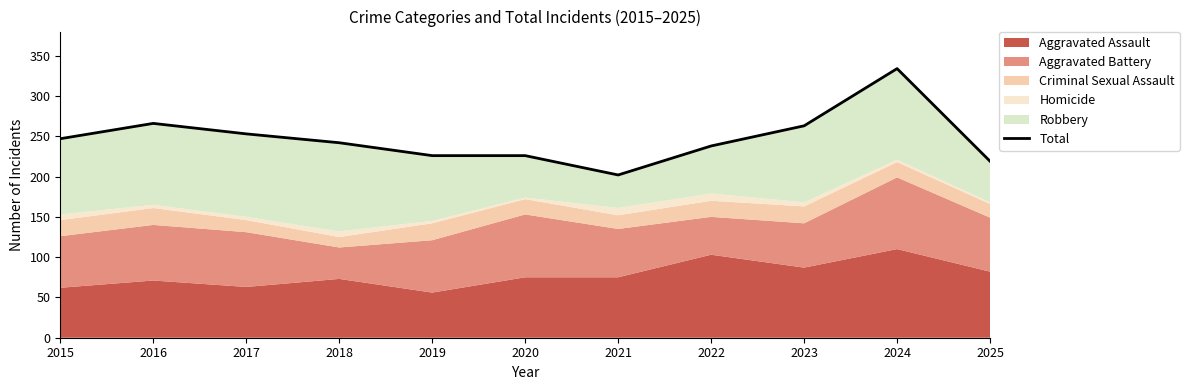

Which category has the lowest value across all series?

2021